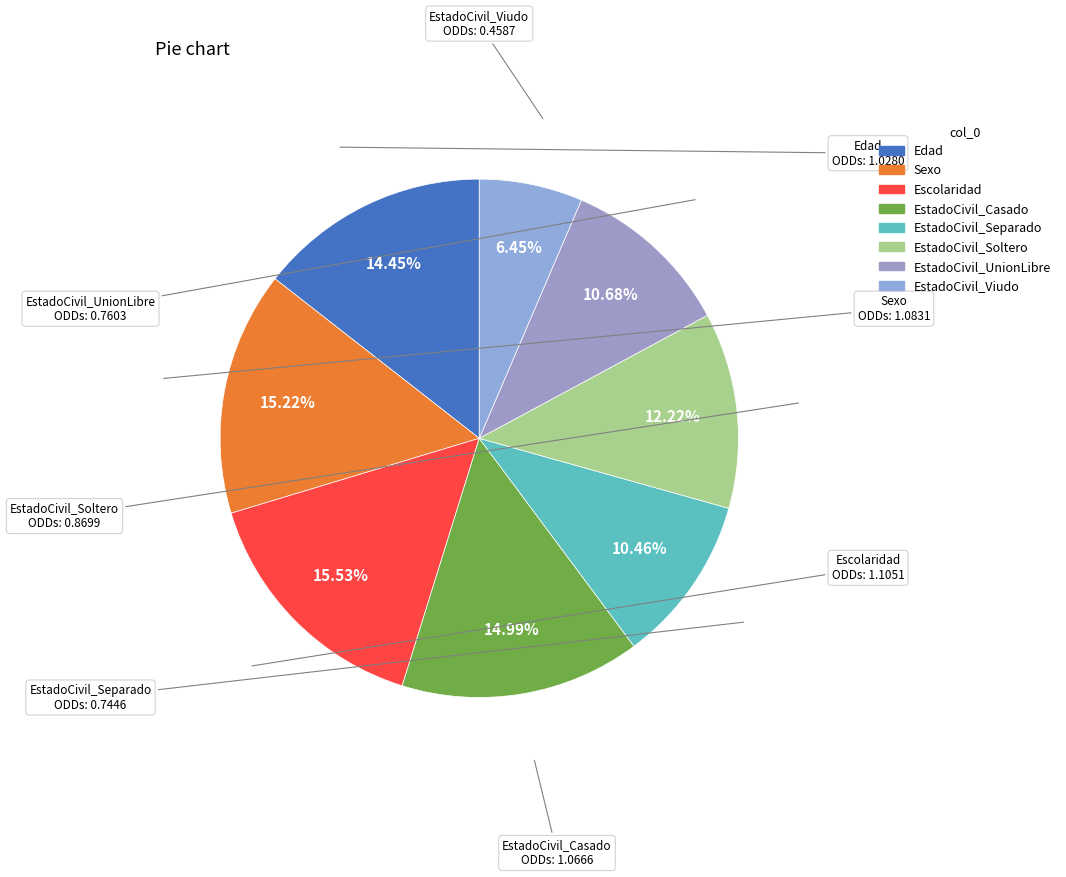

Do EstadoCivil_Separado and EstadoCivil_UnionLibre together represent more than half of the pie?

No